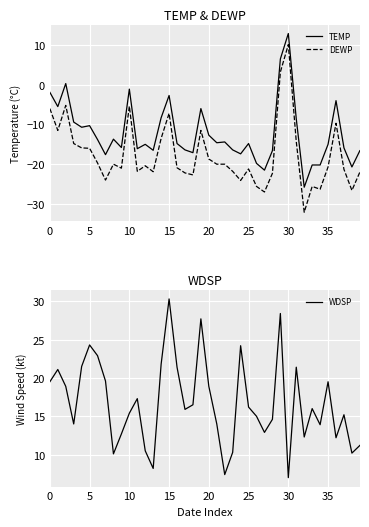

True or false: DEWP and TEMP cross at least once.

False